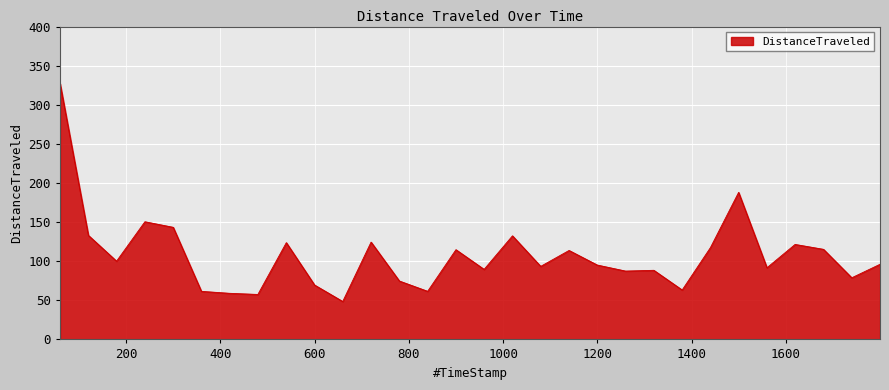

What is the smallest value displayed?

48.5